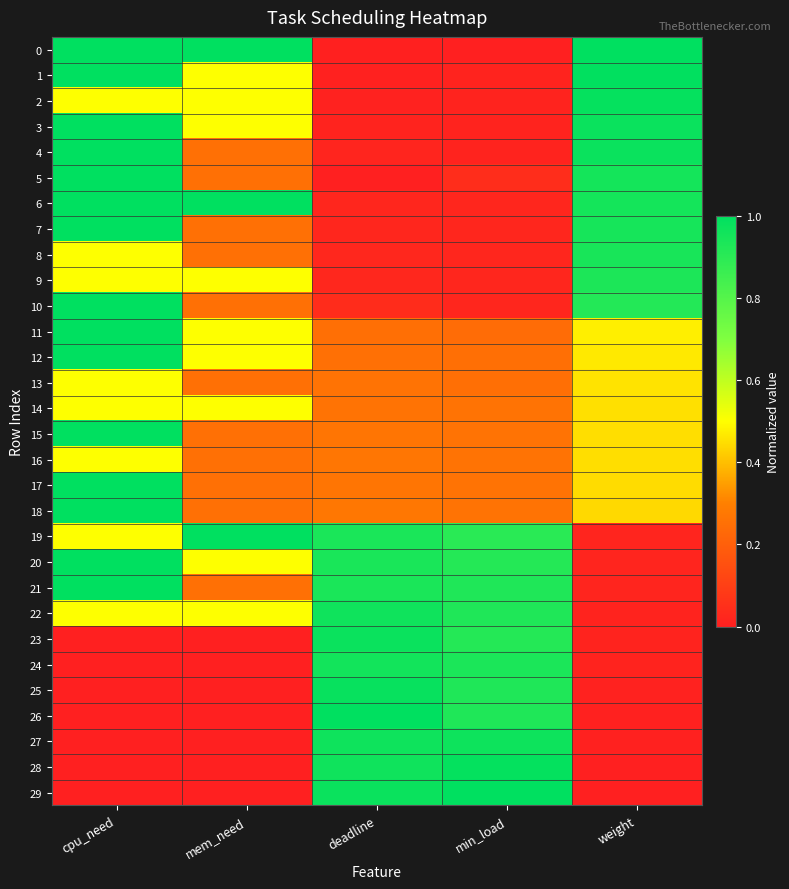

What is the difference between the highest and lowest values at cpu_need?

1.0